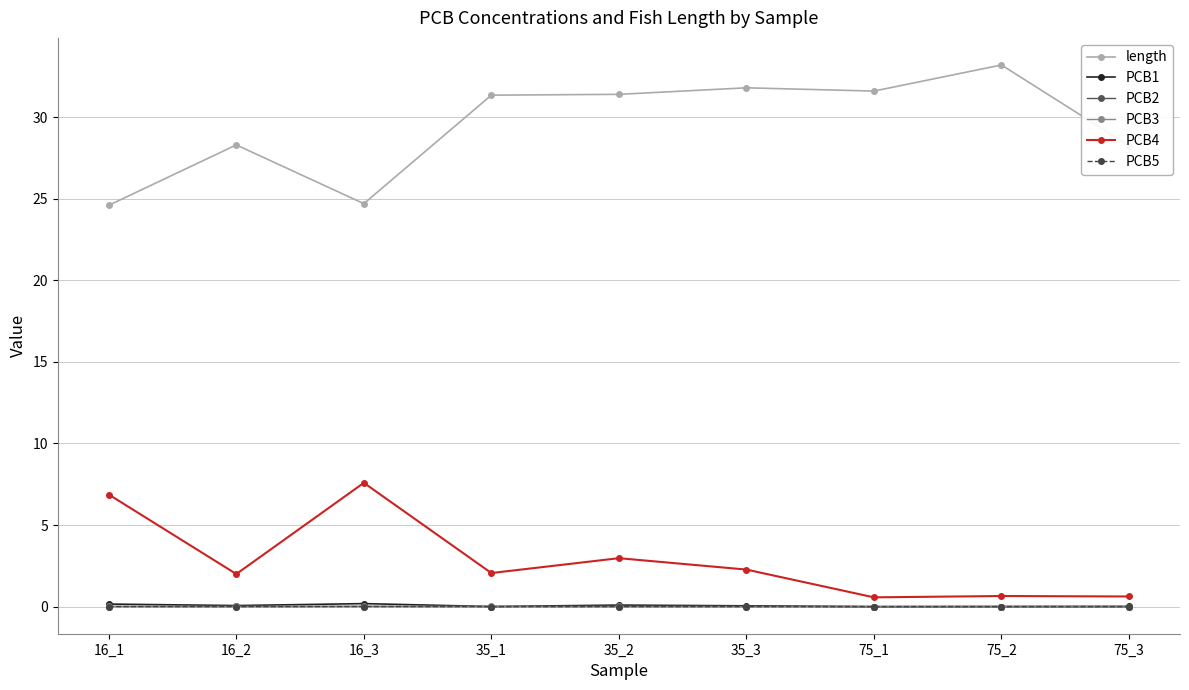

The PCB4 series shows 3.0 at 35_2. True or false?

True